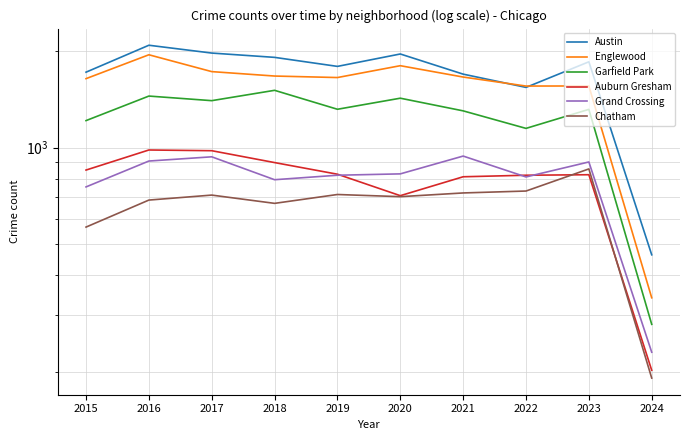

What value does the Auburn Gresham series have at 2016, to the nearest 50?

1000